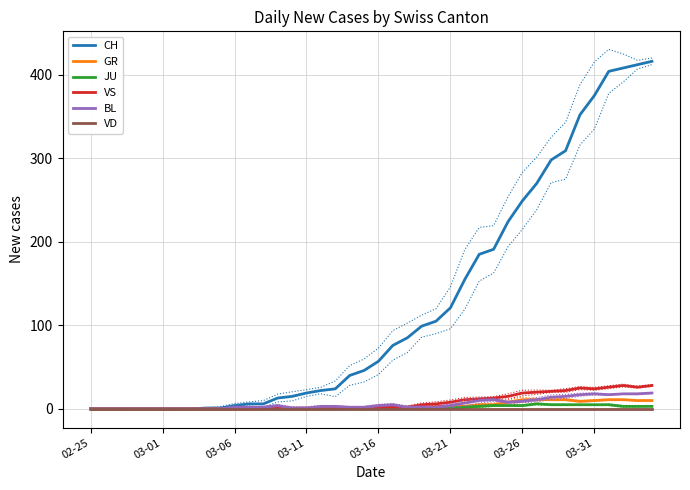

What is the maximum value for BL?

19